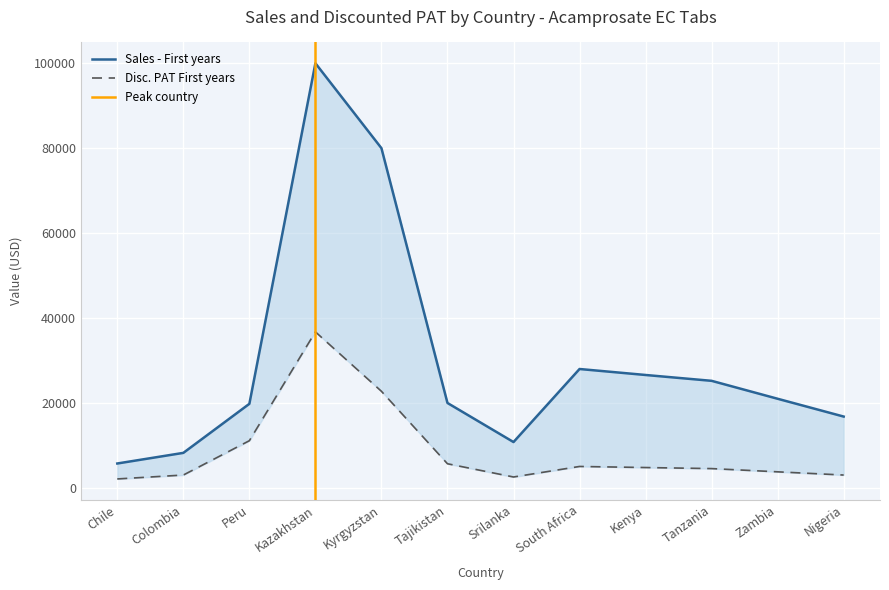

Which series has the largest range (max minus min)?

Sales - First years